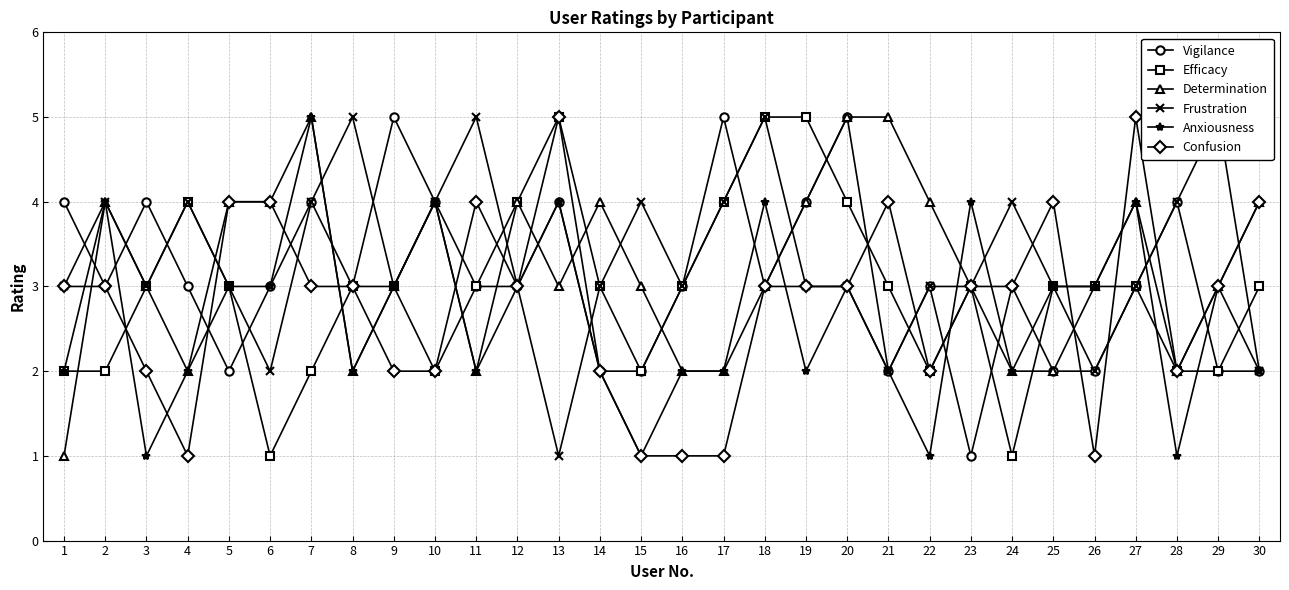

Rank the series by their maximum value, from lowest to highest.

Vigilance, Efficacy, Determination, Frustration, Anxiousness, Confusion